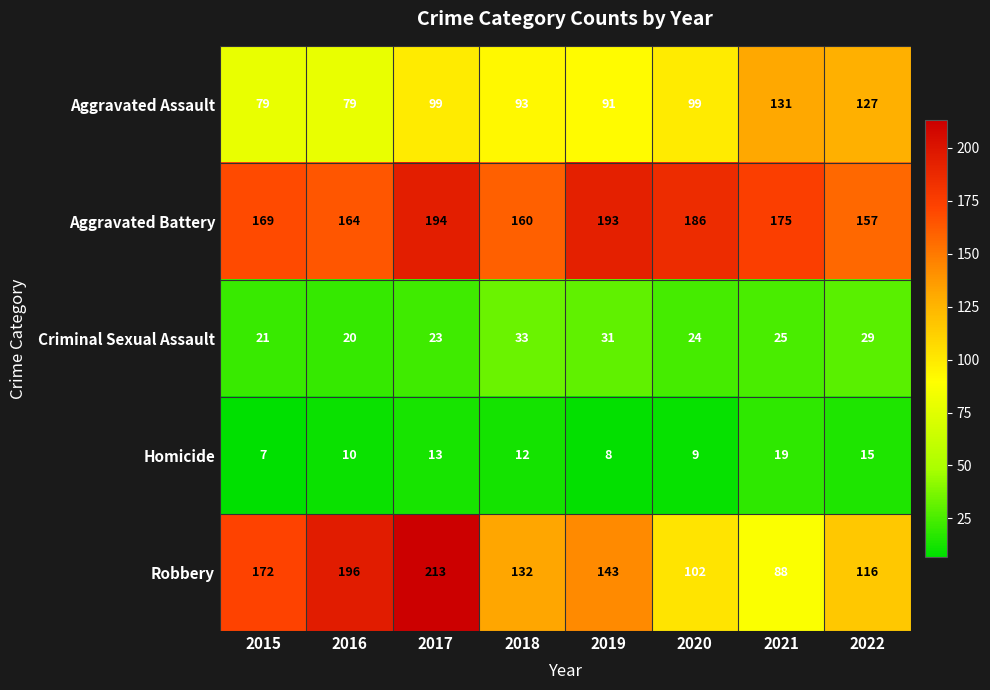

What is the minimum value shown in the chart?

7